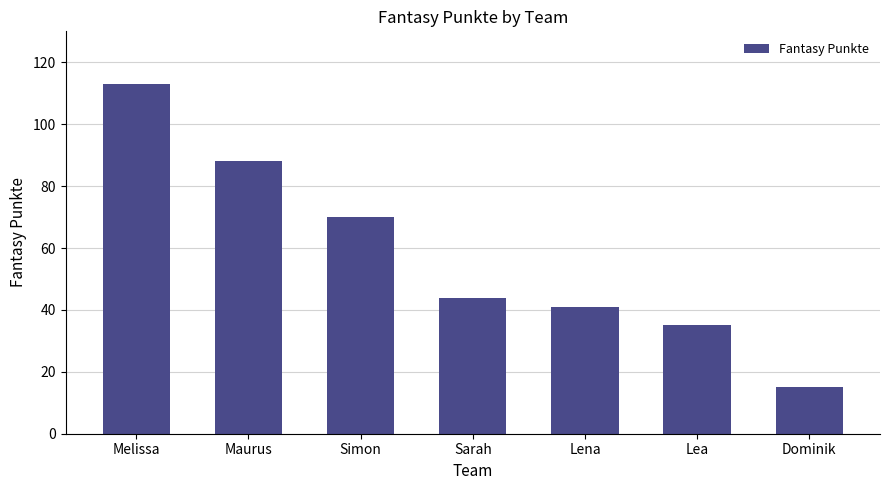

Rank the categories by value from lowest to highest.

Dominik, Lea, Lena, Sarah, Simon, Maurus, Melissa